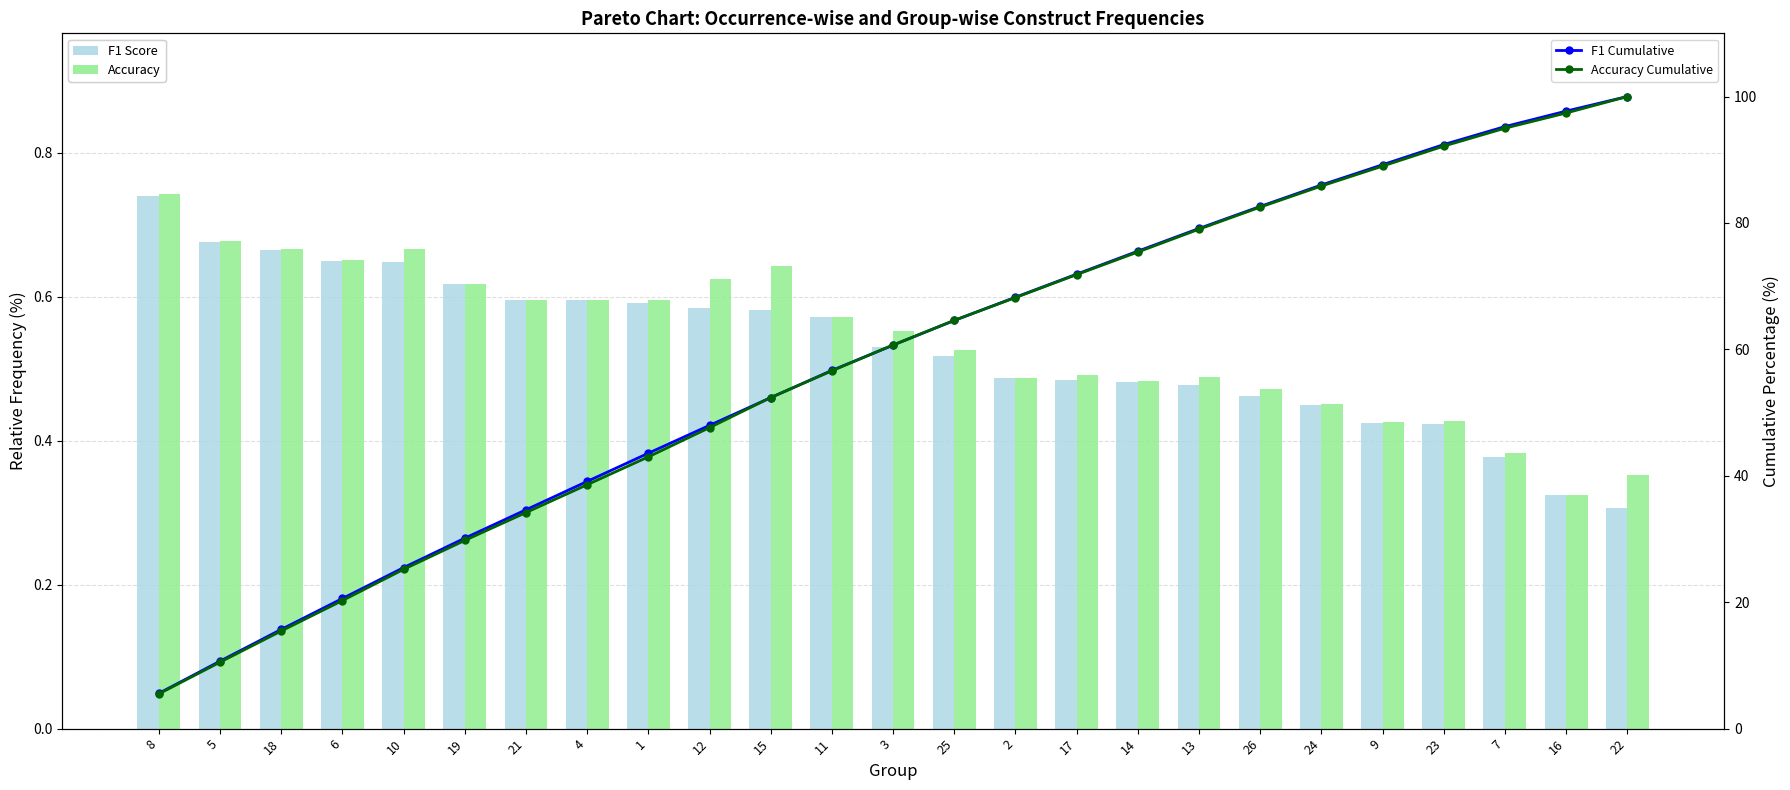

Which series has the largest total across all categories?

F1 Cumulative